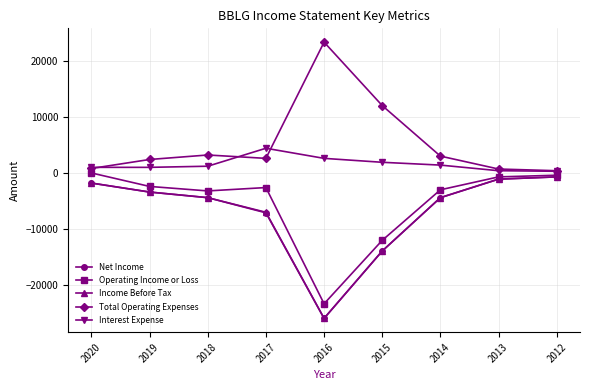

True or false: Income Before Tax has a value of -1800 at 2020.

True